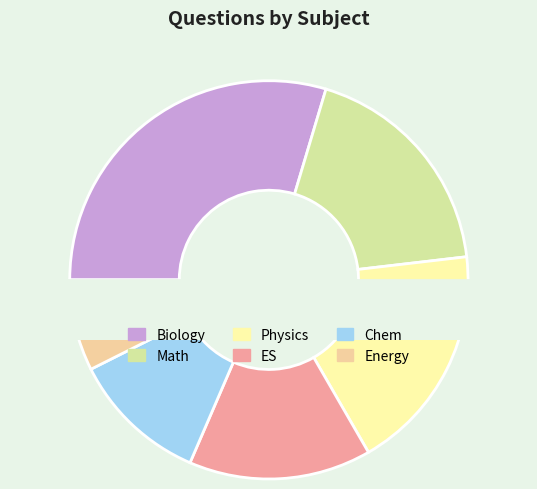

To the nearest percent, what percentage of the pie is ES?

15%